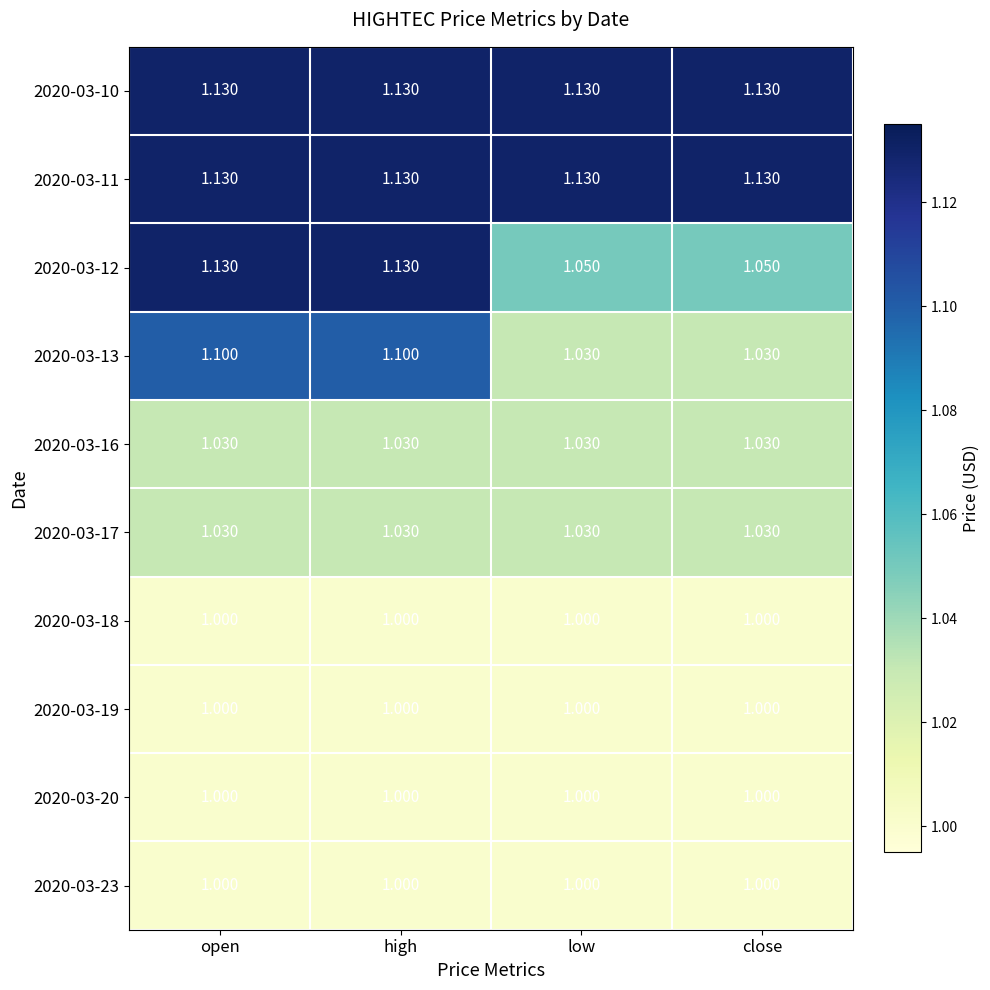

Between high and low, which series saw the biggest shift?

2020-03-12